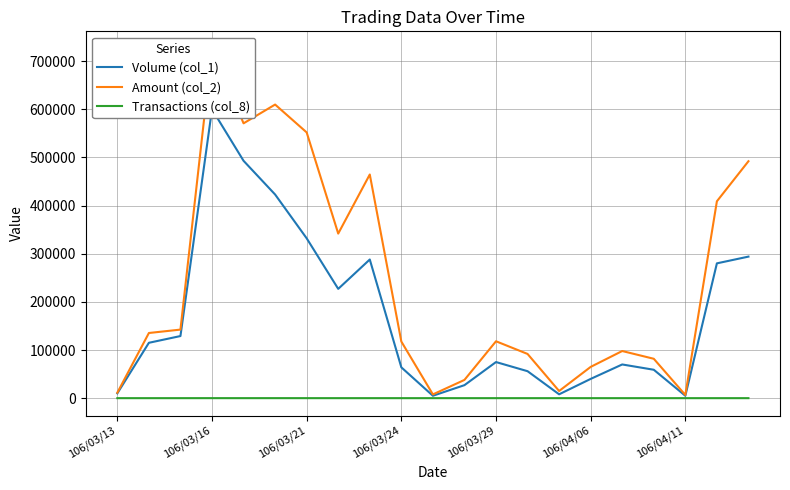

True or false: Amount (col_2) and Transactions (col_8) cross at least once.

False